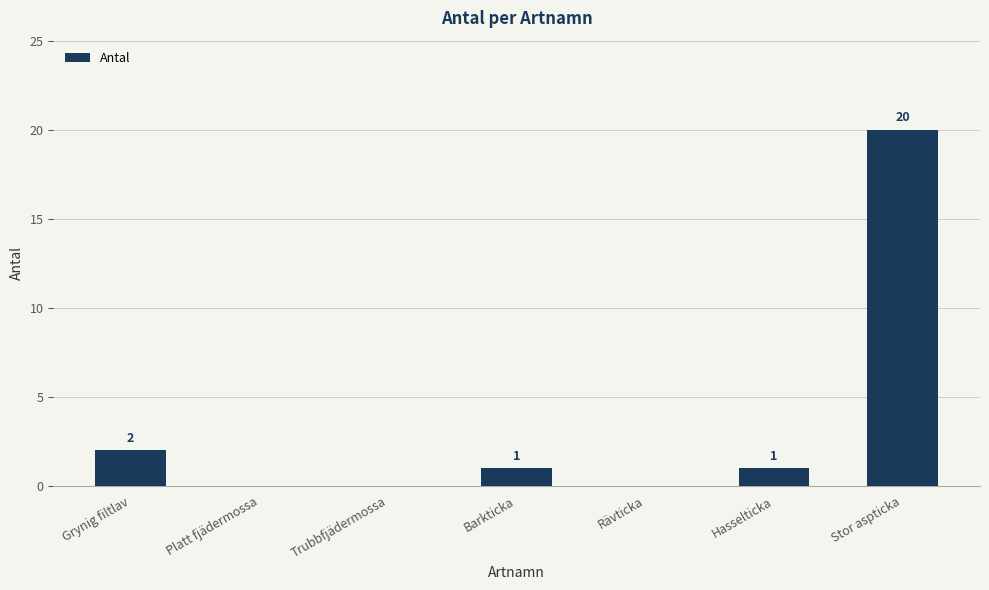

Where is the data nearest to the value 10?

Grynig filtlav